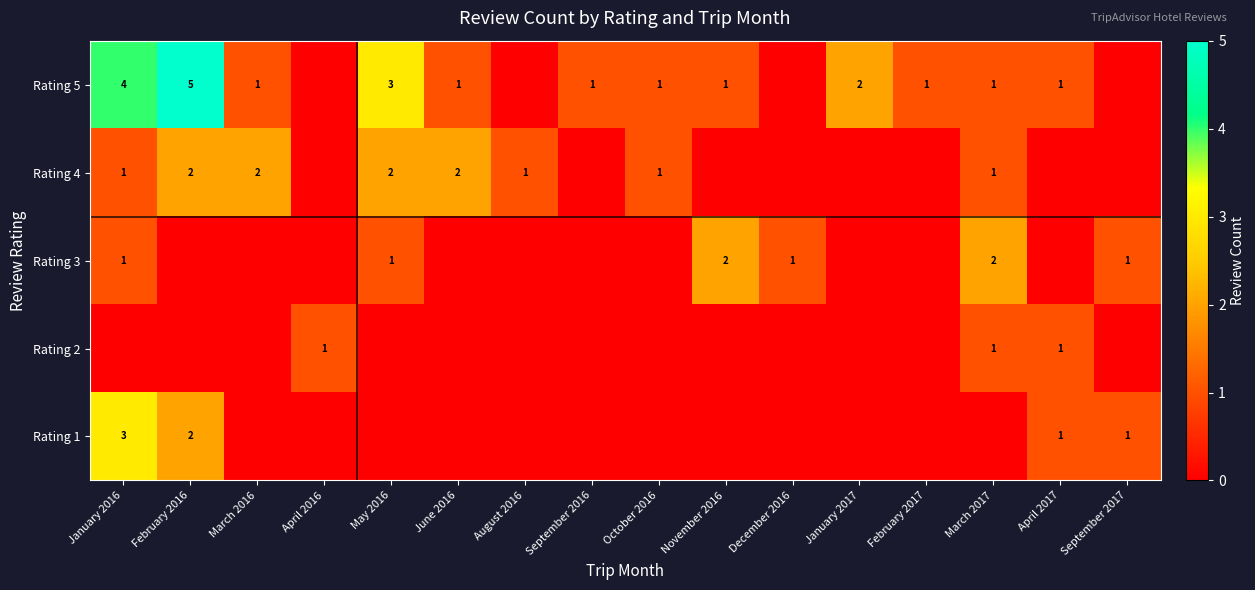

At how many categories does at least one series exceed 1?

8